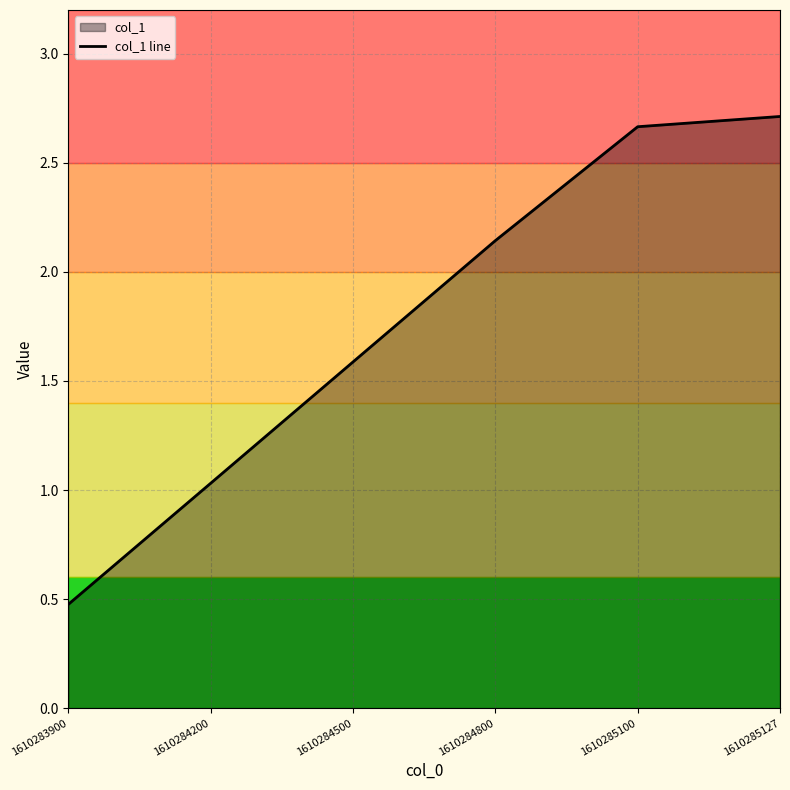

What is the value of the 5th point from the left?

2.7